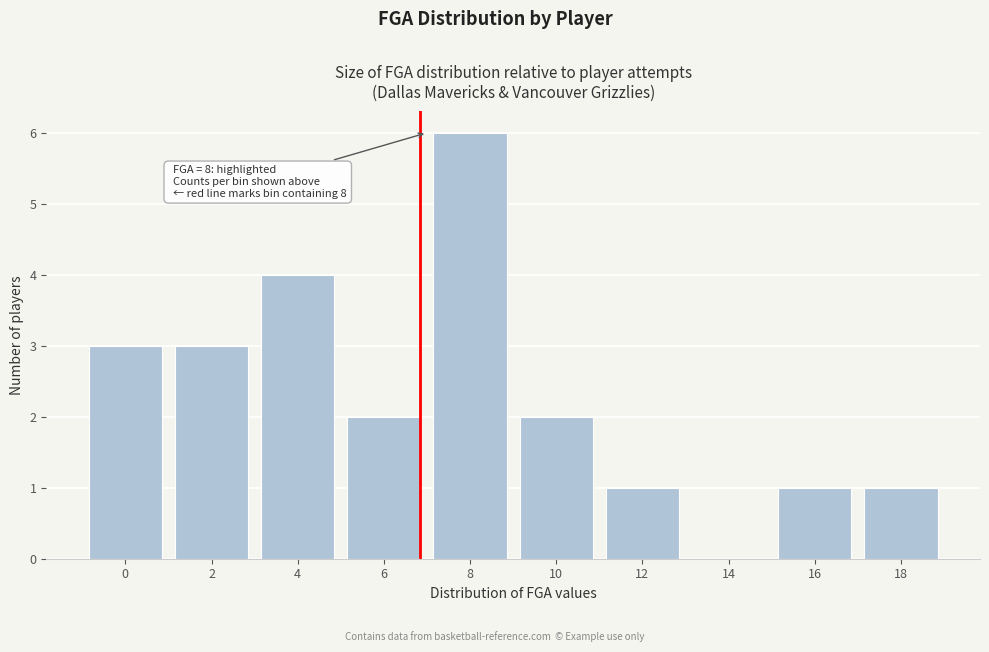

Reading left to right, transcribe all the data shown in this chart.

0=3	2=3	4=4	6=2	8=6	10=2	12=1	14=0	16=1	18=1